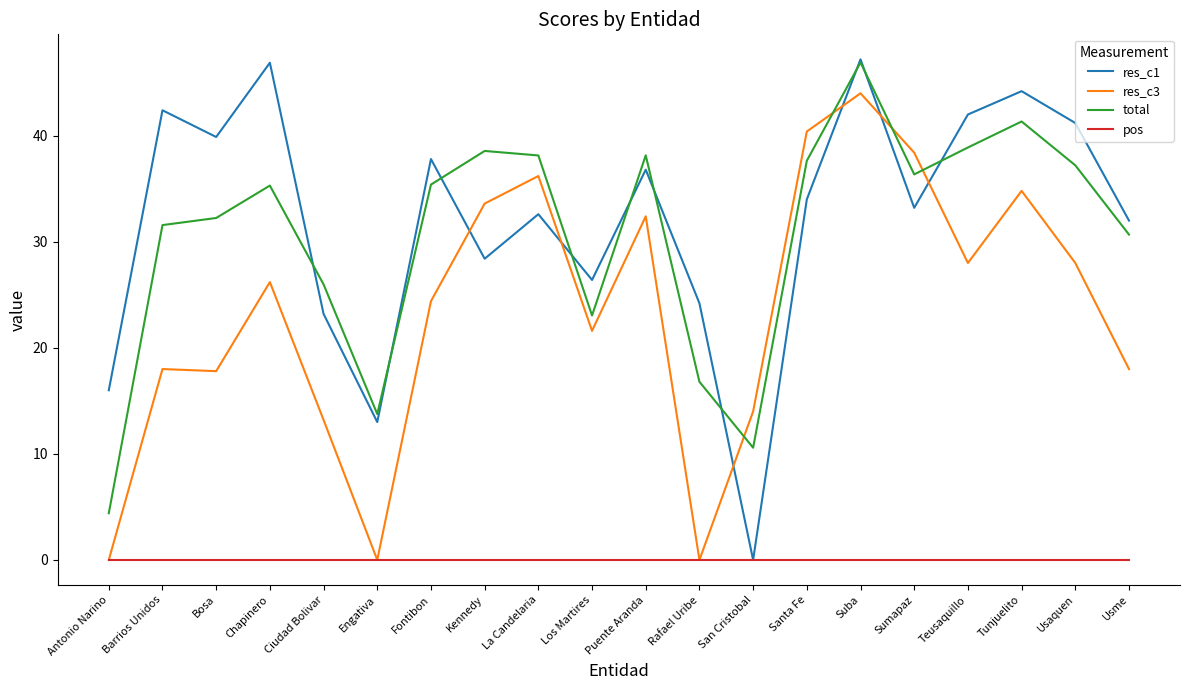

At La Candelaria, list the series in order from smallest to largest.

pos, res_c1, res_c3, total